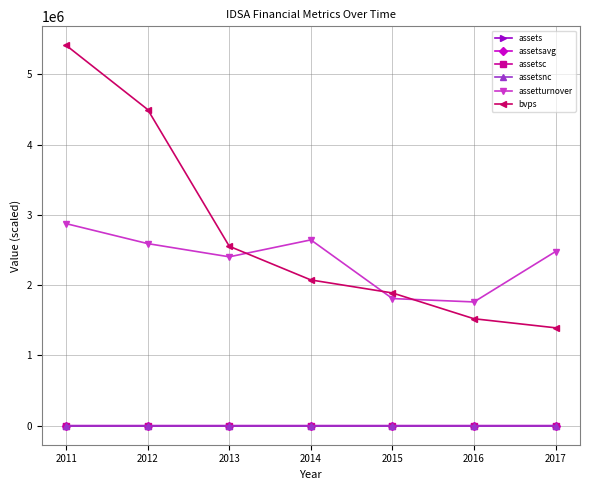

What is the value of the bvps point at the 3rd from the left?

2553000.0